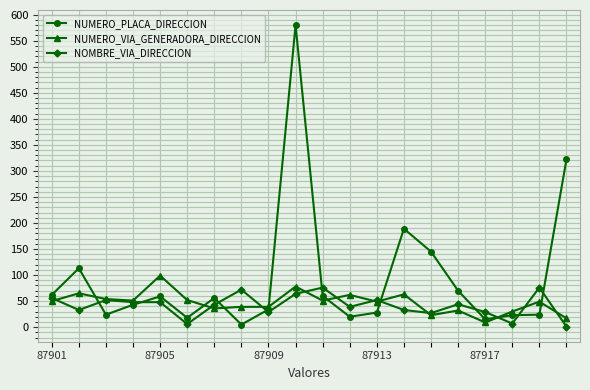

Which series has the largest total across all categories?

NUMERO_PLACA_DIRECCION